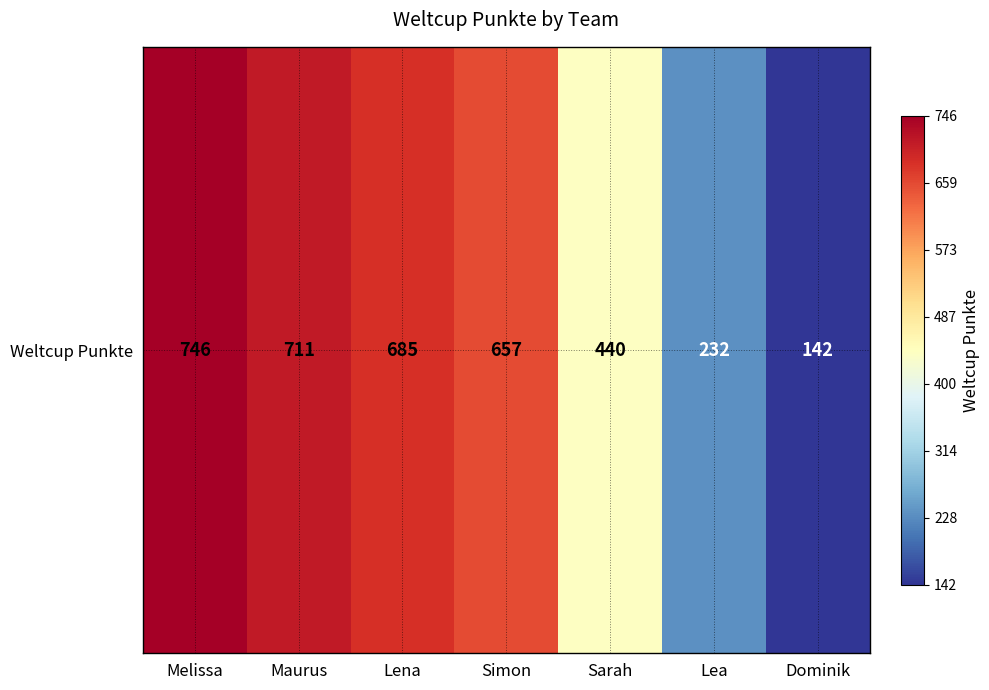

What is the average value?

516